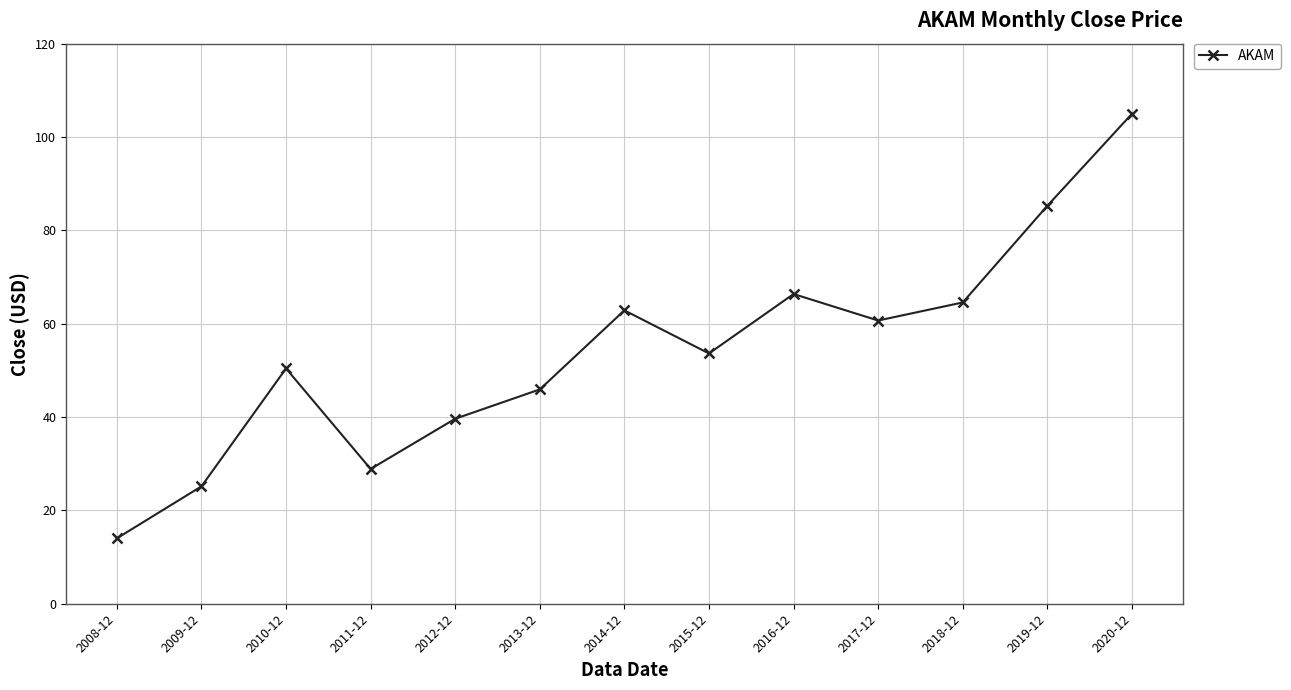

What is the difference between the maximum and minimum values?

91.0